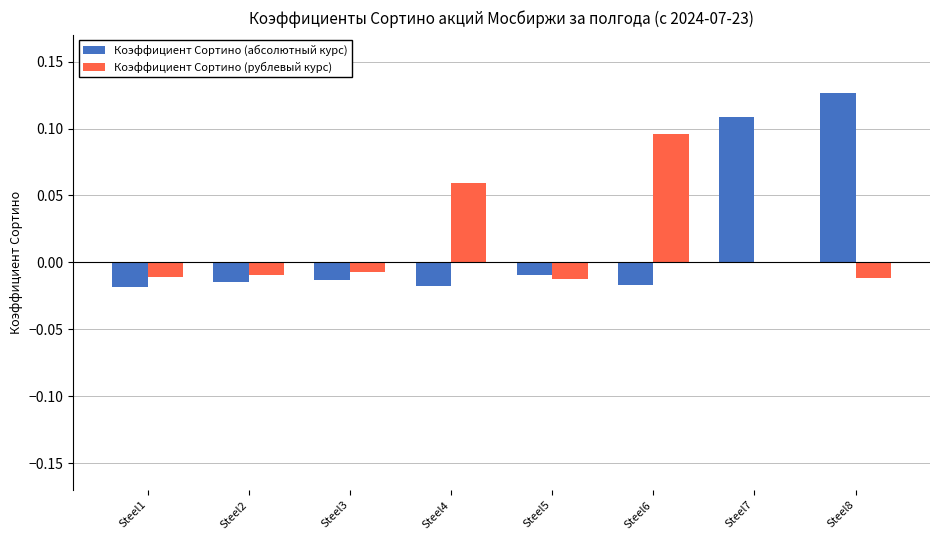

How many groups of bars are there?

8